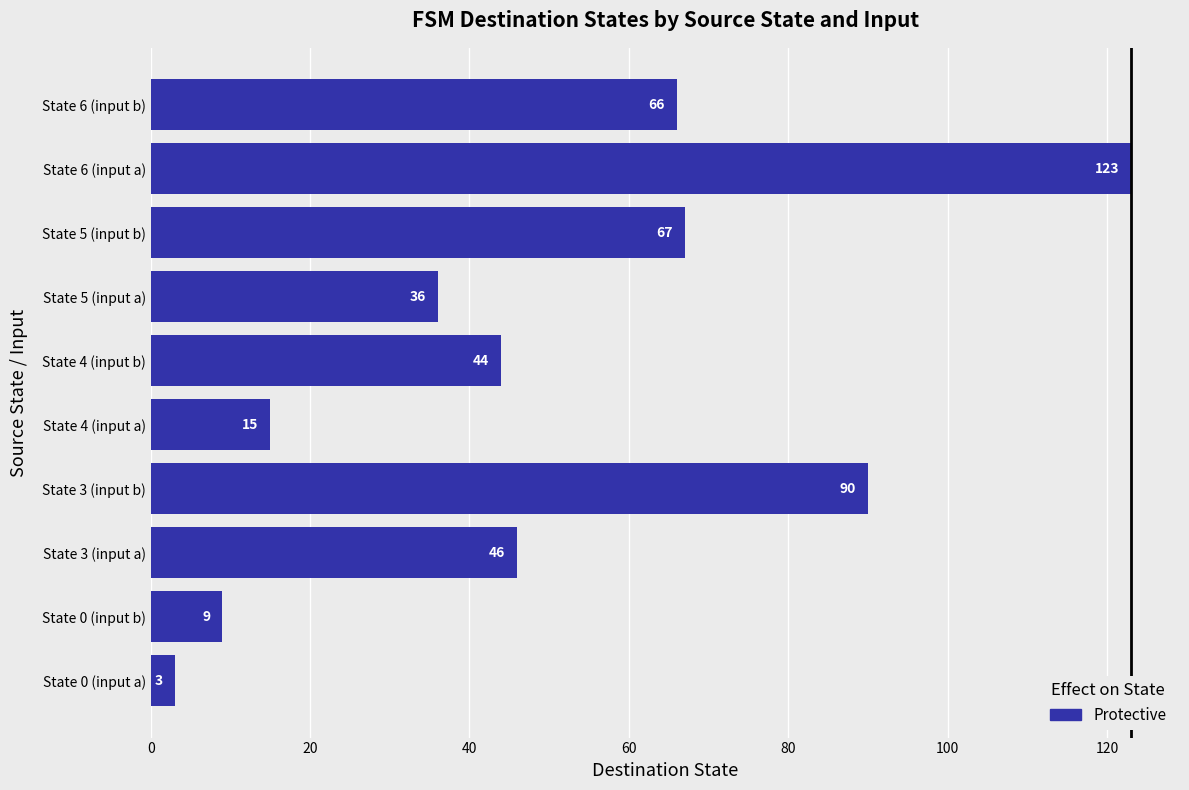

The chart shows a value of 23 at State 5 (input a). True or false?

False